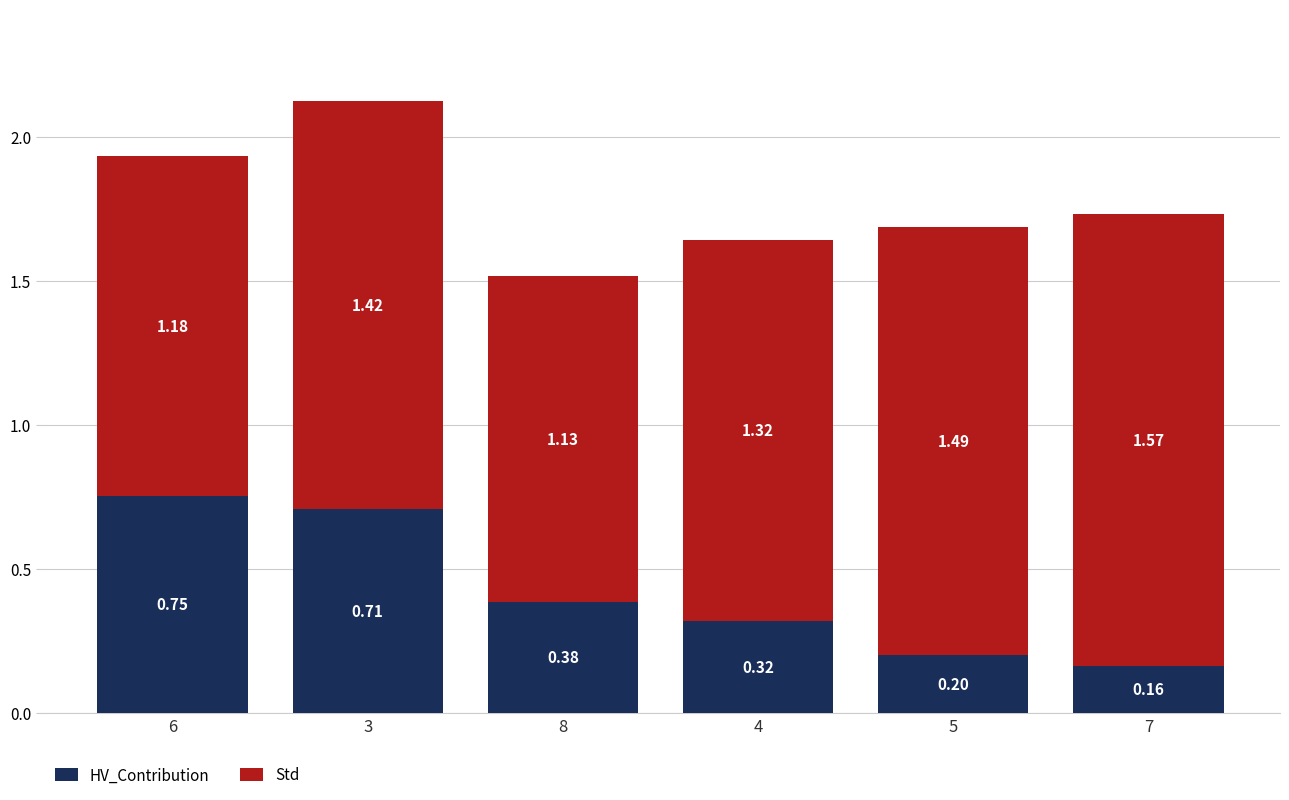

Are the bars horizontal?

No